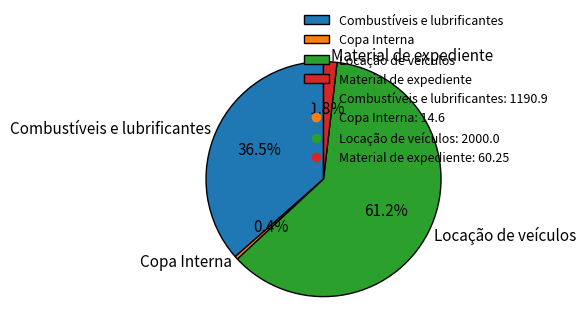

Approximately how many times larger is the value at Locação de veículos compared to Copa Interna?

137.0